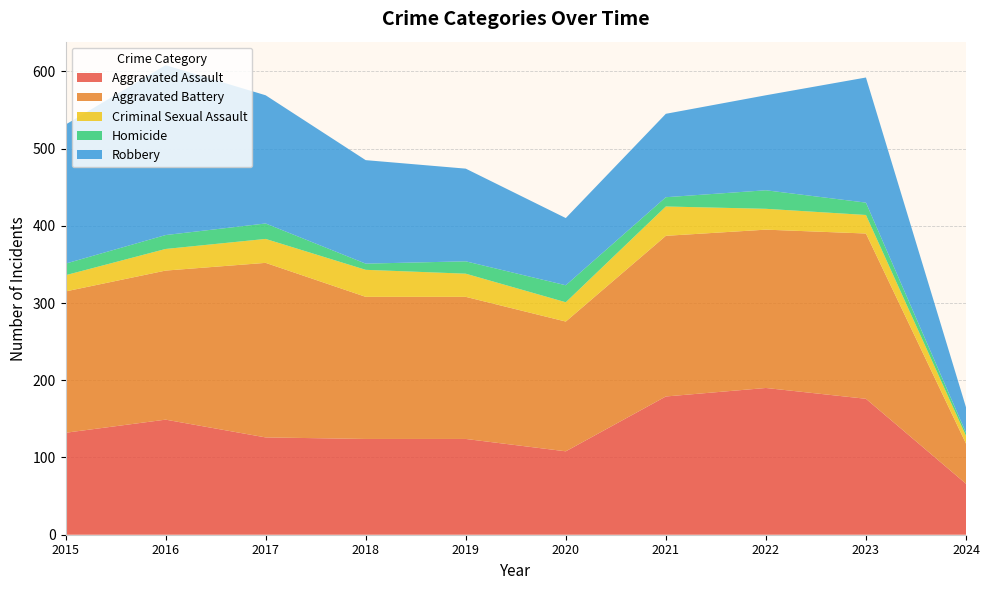

Reading right to left, transcribe all the data shown in this chart.

Aggravated Assault: 2024=66	2023=176	2022=190	2021=179	2020=108	2019=124	2018=124	2017=126	2016=149	2015=132
Aggravated Battery: 2024=52	2023=214	2022=205	2021=208	2020=168	2019=184	2018=184	2017=226	2016=193	2015=183
Criminal Sexual Assault: 2024=10	2023=24	2022=27	2021=38	2020=25	2019=30	2018=35	2017=31	2016=28	2015=21
Homicide: 2024=4	2023=16	2022=24	2021=12	2020=22	2019=16	2018=8	2017=20	2016=18	2015=15
Robbery: 2024=33	2023=162	2022=123	2021=108	2020=87	2019=120	2018=134	2017=166	2016=220	2015=180